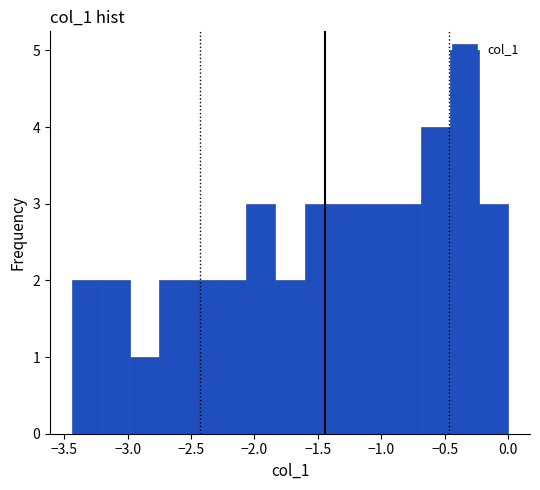

Reading left to right, list every bar in this chart as the range it spans on the x-axis followed by its height. Neither the bar edges nor the heights are printed on the chart, so give them approximately, as read against the axes.

-3.45 to -3.20: 2
-3.20 to -3.00: 2
-3.00 to -2.75: 1
-2.75 to -2.50: 2
-2.50 to -2.30: 2
-2.30 to -2.05: 2
-2.05 to -1.85: 3
-1.85 to -1.60: 2
-1.60 to -1.40: 3
-1.40 to -1.15: 3
-1.15 to -0.90: 3
-0.90 to -0.70: 3
-0.70 to -0.45: 4
-0.45 to -0.25: 5
-0.25 to 0.00: 3